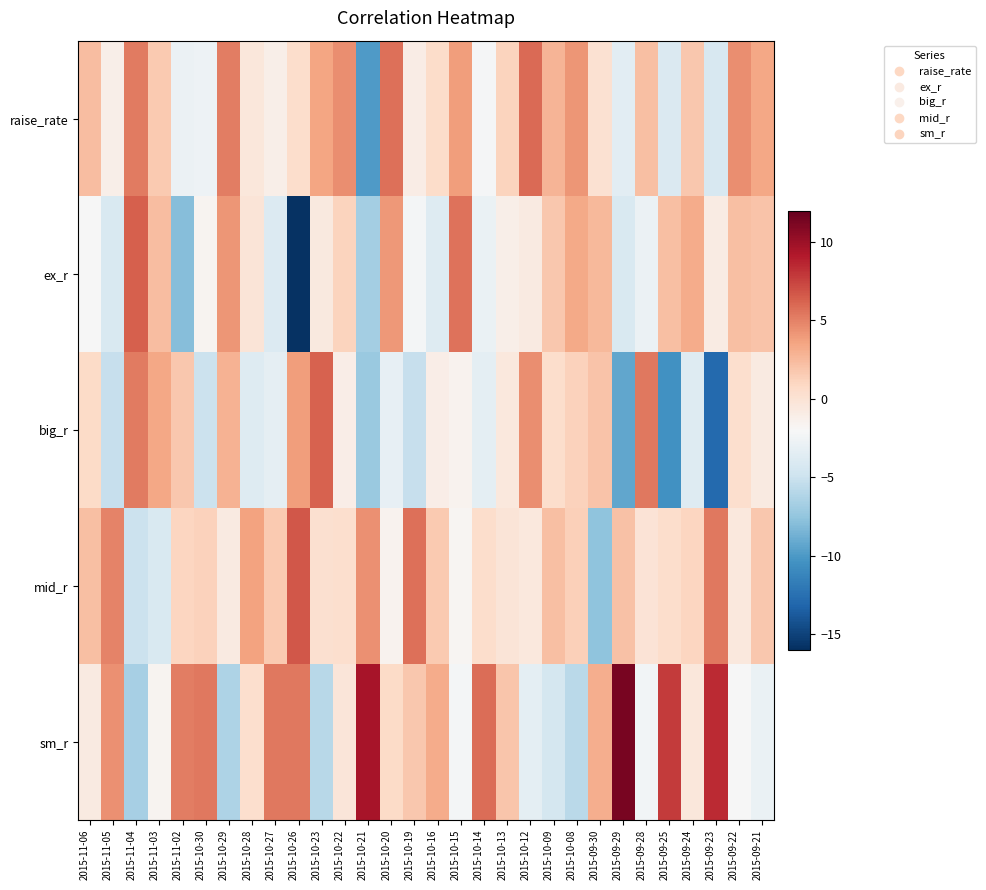

Reading left to right, extract all data points from this chart.

raise_rate: 2015-11-06=2.3	2015-11-05=-1.2	2015-11-04=5.3	2015-11-03=1.6	2015-11-02=-2.8	2015-10-30=-2.7	2015-10-29=5.2	2015-10-28=-0.4	2015-10-27=-1.2	2015-10-26=0.4	2015-10-23=3.5	2015-10-22=4.5	2015-10-21=-9.9	2015-10-20=5.7	2015-10-19=-1.0	2015-10-16=0.6	2015-10-15=3.9	2015-10-14=-2.1	2015-10-13=1.1	2015-10-12=5.9	2015-10-09=2.8	2015-10-08=4.2	2015-09-30=0.2	2015-09-29=-3.4	2015-09-28=2.2	2015-09-25=-4.0	2015-09-24=1.7	2015-09-23=-4.2	2015-09-22=4.5	2015-09-21=3.4
ex_r: 2015-11-06=-2.1	2015-11-05=-4.1	2015-11-04=6.4	2015-11-03=2.3	2015-11-02=-7.9	2015-10-30=-1.6	2015-10-29=4.2	2015-10-28=-0.2	2015-10-27=-3.9	2015-10-26=-15.8	2015-10-23=-0.7	2015-10-22=1.1	2015-10-21=-6.7	2015-10-20=4.0	2015-10-19=-2.3	2015-10-16=-3.8	2015-10-15=5.6	2015-10-14=-2.9	2015-10-13=-1.2	2015-10-12=-0.7	2015-10-09=1.8	2015-10-08=3.3	2015-09-30=2.5	2015-09-29=-4.1	2015-09-28=-2.9	2015-09-25=2.2	2015-09-24=3.2	2015-09-23=-0.9	2015-09-22=2.2	2015-09-21=2.0
big_r: 2015-11-06=0.7	2015-11-05=-5.2	2015-11-04=5.3	2015-11-03=3.5	2015-11-02=1.8	2015-10-30=-5.0	2015-10-29=2.9	2015-10-28=-3.8	2015-10-27=-3.2	2015-10-26=3.8	2015-10-23=6.3	2015-10-22=-1.1	2015-10-21=-7.2	2015-10-20=-3.2	2015-10-19=-5.2	2015-10-16=-1.1	2015-10-15=-1.5	2015-10-14=-3.4	2015-10-13=-0.6	2015-10-12=4.5	2015-10-09=0.5	2015-10-08=1.2	2015-09-30=2.0	2015-09-29=-9.3	2015-09-28=5.3	2015-09-25=-10.5	2015-09-24=-3.8	2015-09-23=-12.9	2015-09-22=0.3	2015-09-21=-0.7
mid_r: 2015-11-06=2.2	2015-11-05=5.0	2015-11-04=-5.0	2015-11-03=-4.1	2015-11-02=1.0	2015-10-30=1.2	2015-10-29=-0.7	2015-10-28=3.7	2015-10-27=1.7	2015-10-26=6.7	2015-10-23=0.3	2015-10-22=0.4	2015-10-21=4.4	2015-10-20=-1.5	2015-10-19=5.7	2015-10-16=1.7	2015-10-15=-1.8	2015-10-14=0.5	2015-10-13=-0.2	2015-10-12=-0.5	2015-10-09=2.2	2015-10-08=1.3	2015-09-30=-7.6	2015-09-29=2.1	2015-09-28=-0.1	2015-09-25=0.5	2015-09-24=1.0	2015-09-23=5.3	2015-09-22=-0.5	2015-09-21=1.7
sm_r: 2015-11-06=-0.8	2015-11-05=4.4	2015-11-04=-6.6	2015-11-03=-1.6	2015-11-02=5.2	2015-10-30=5.4	2015-10-29=-6.3	2015-10-28=0.4	2015-10-27=5.4	2015-10-26=5.3	2015-10-23=-5.9	2015-10-22=-0.3	2015-10-21=9.5	2015-10-20=0.7	2015-10-19=1.8	2015-10-16=3.2	2015-10-15=-2.3	2015-10-14=5.8	2015-10-13=1.9	2015-10-12=-3.3	2015-10-09=-4.4	2015-10-08=-5.8	2015-09-30=3.1	2015-09-29=11.3	2015-09-28=-2.3	2015-09-25=7.8	2015-09-24=-0.4	2015-09-23=8.4	2015-09-22=-2.1	2015-09-21=-3.0